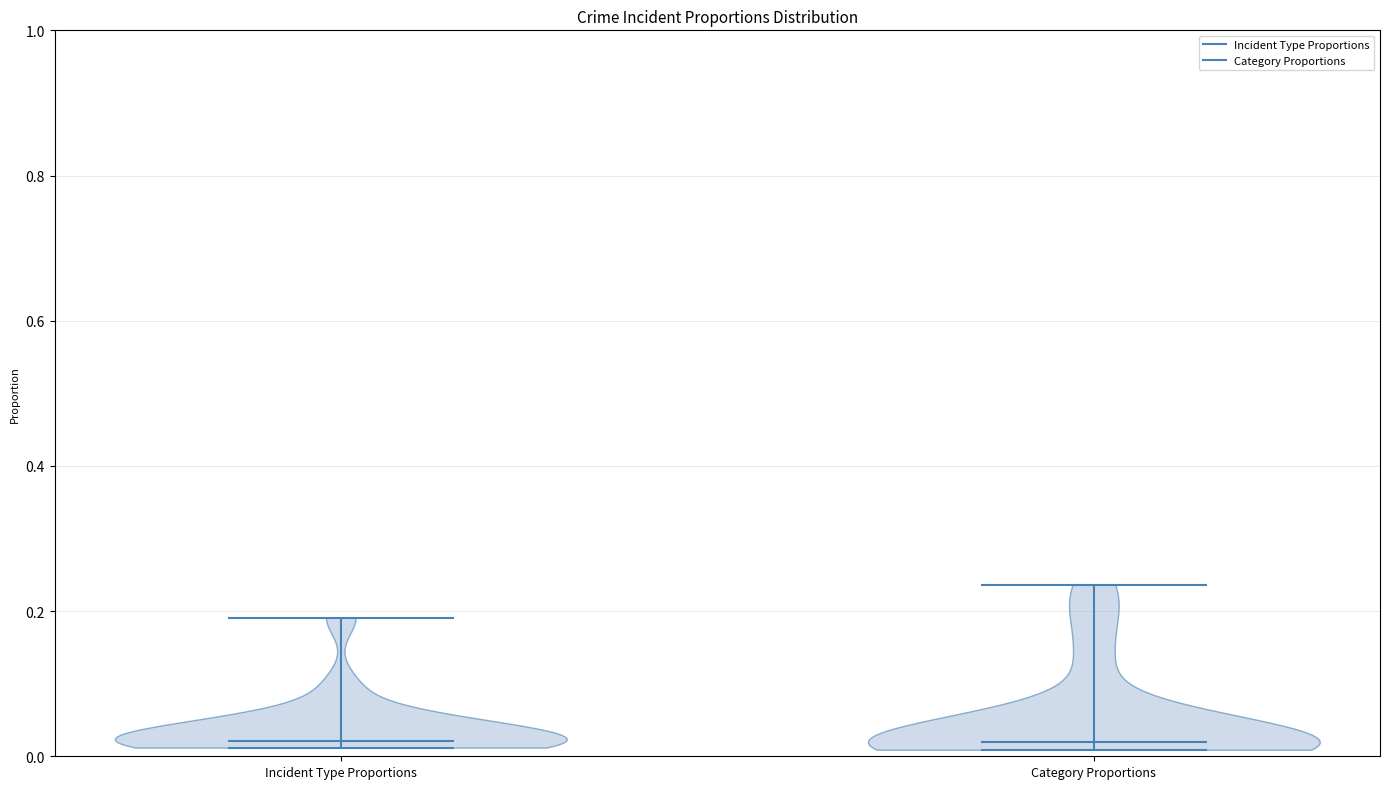

Where does the median line of the violin for Incident Type Proportions sit on the y-axis? The values are not printed on the chart, so give them approximately, as read against the axis.

0.02